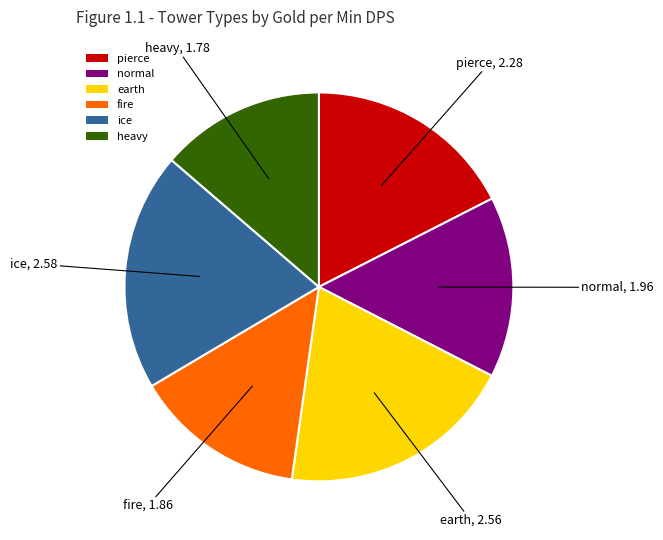

Which category has the smallest portion of the pie?

heavy